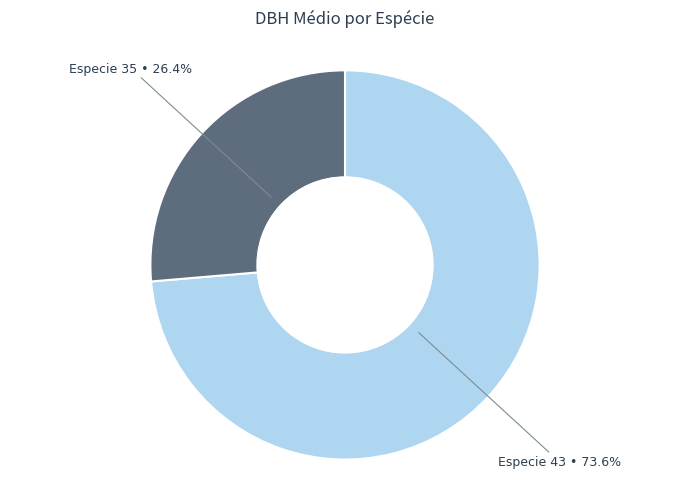

Is there a majority slice in this chart?

Yes